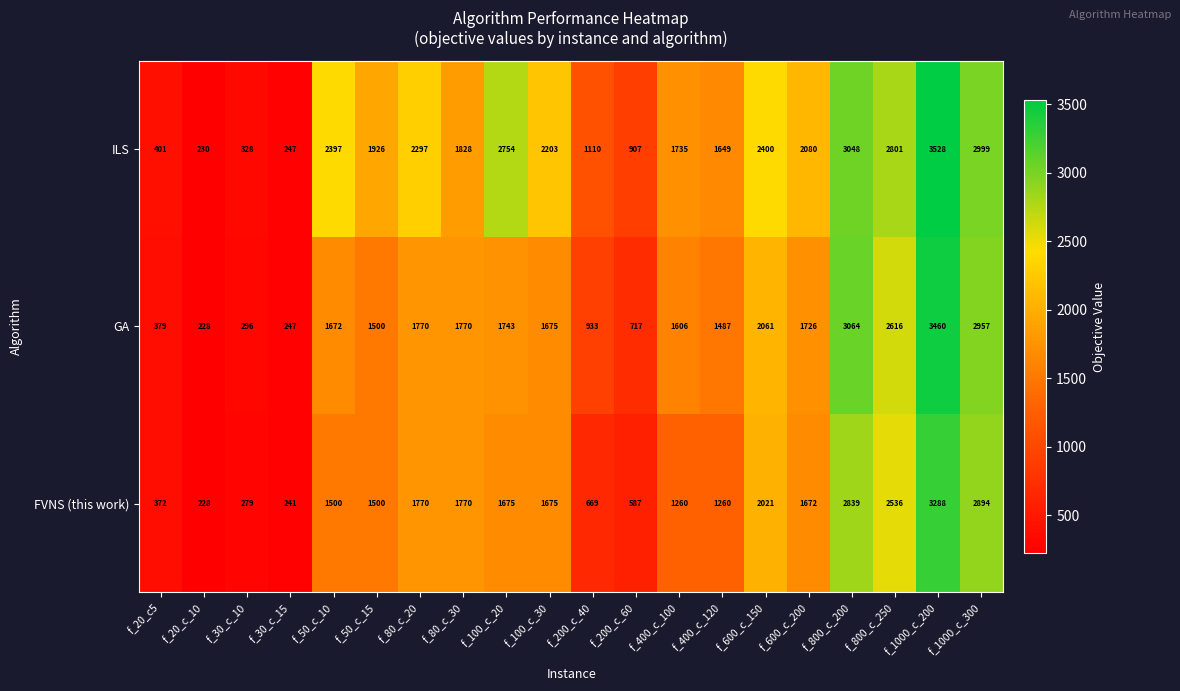

List the series in order of their overall mean, highest first.

ILS, GA, FVNS (this work)